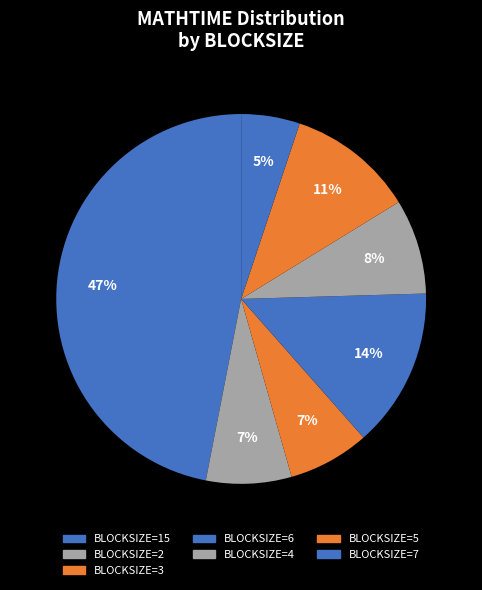

How many slices are in this pie chart?

7